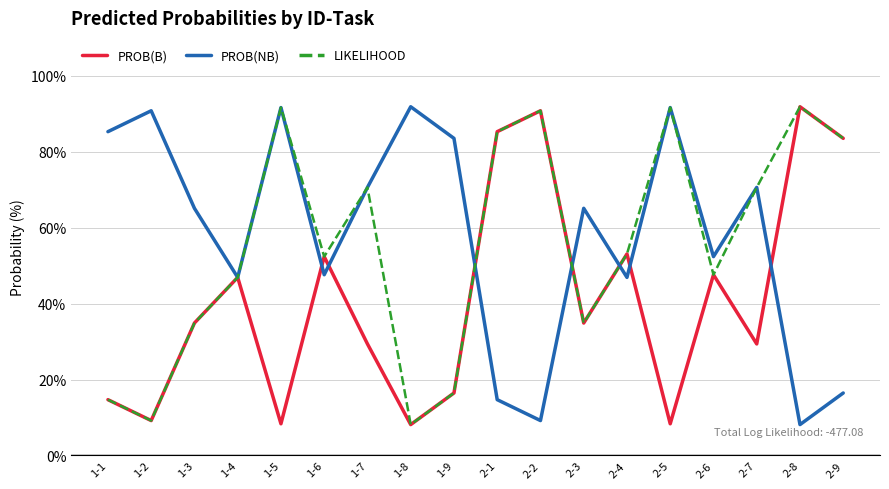

After their last crossing, which series has the higher values: PROB(NB) or PROB(B)?

PROB(B)